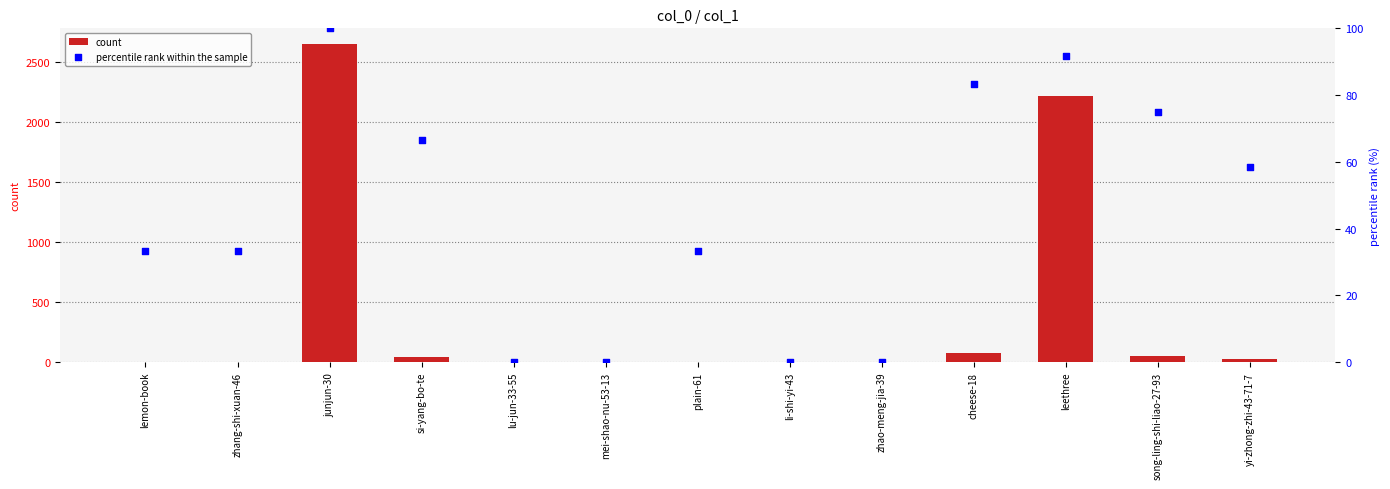

At how many categories does at least one series exceed 2455?

1